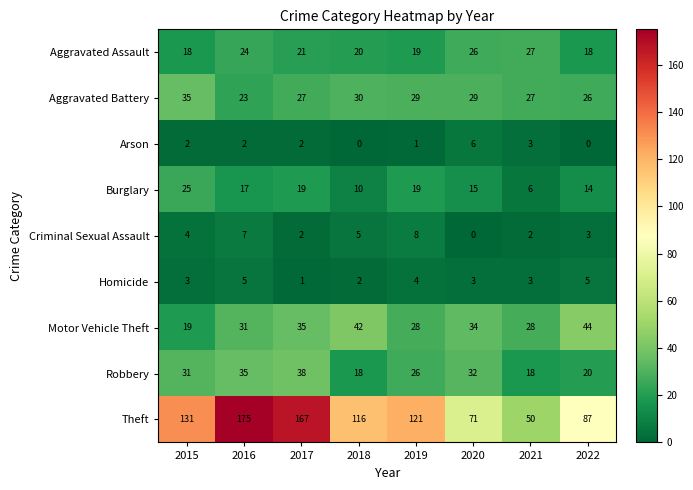

List the series in order of their peak value, highest first.

Theft, Motor Vehicle Theft, Robbery, Aggravated Battery, Aggravated Assault, Burglary, Criminal Sexual Assault, Arson, Homicide